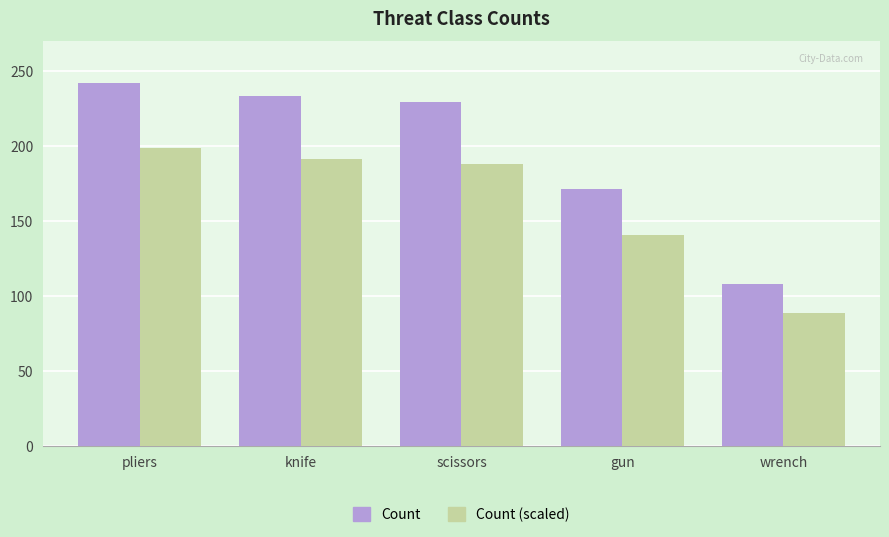

At which category does the chart reach its minimum across all series?

wrench